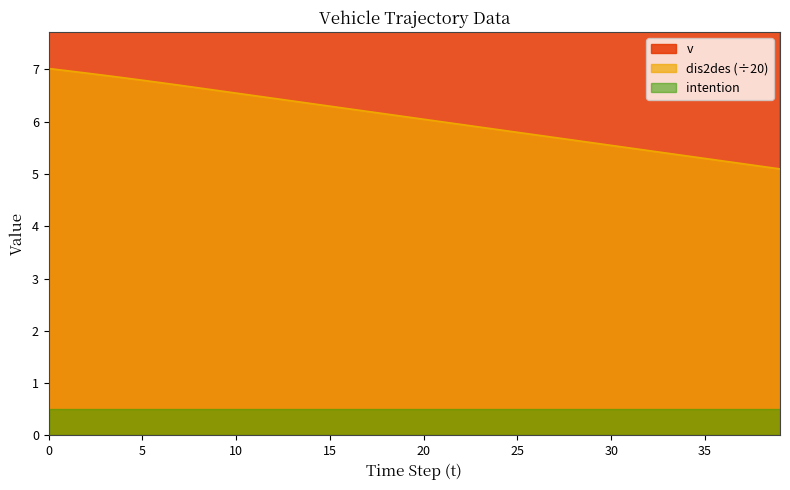

True or false: v and dis2des intersect in this chart.

False